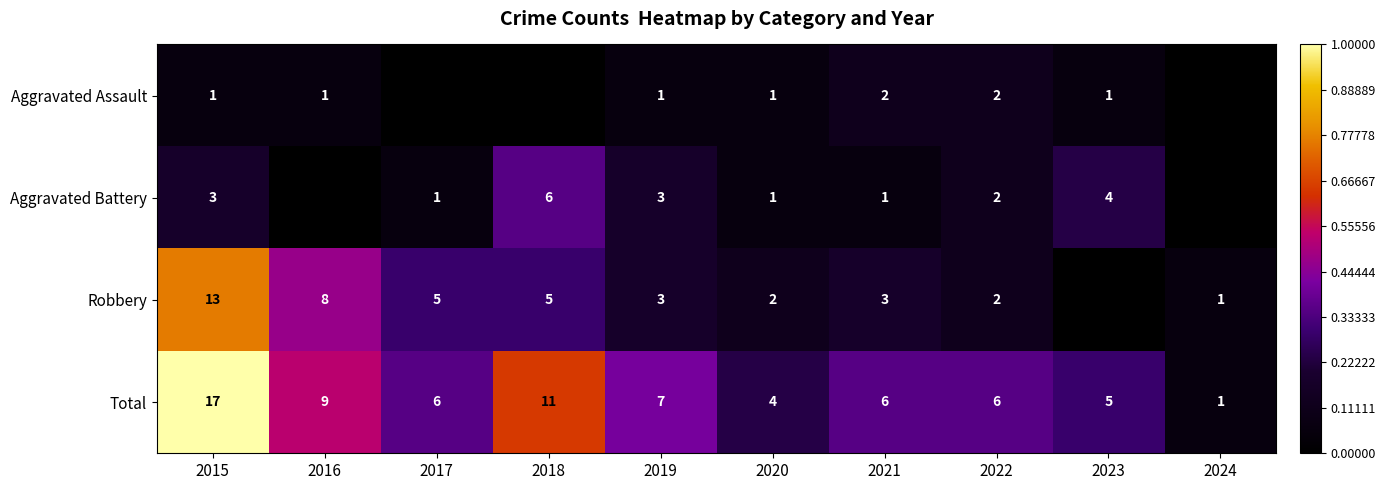

What is the difference between the maximum and minimum values in the Total series?

16